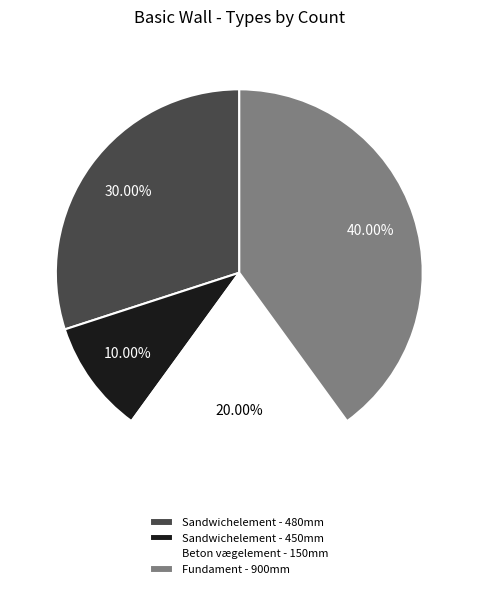

To the nearest percent, what percentage of the pie is Fundament - 900mm?

40%